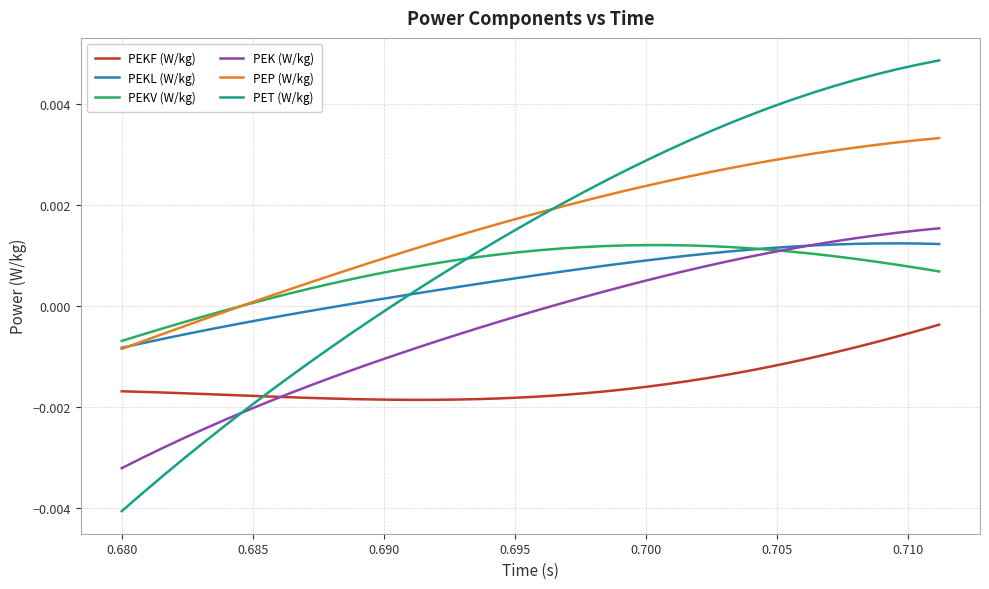

How many lines are shown in the chart?

6